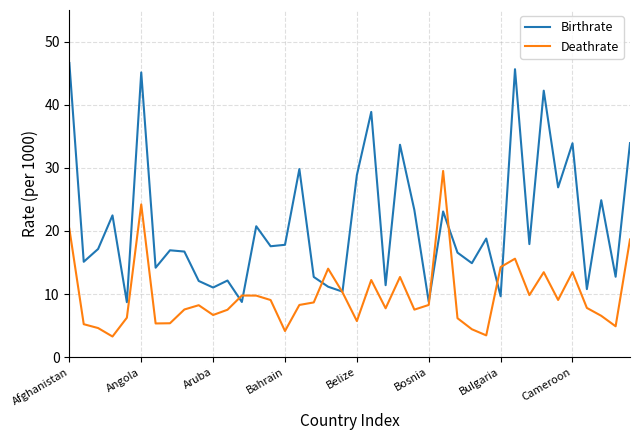

List the series in order of their overall mean, highest first.

Birthrate, Deathrate